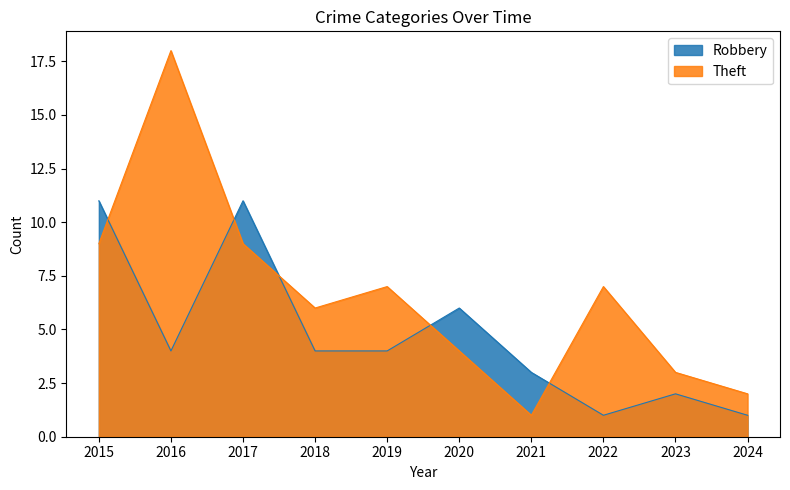

Which series has the largest total across all categories?

Theft